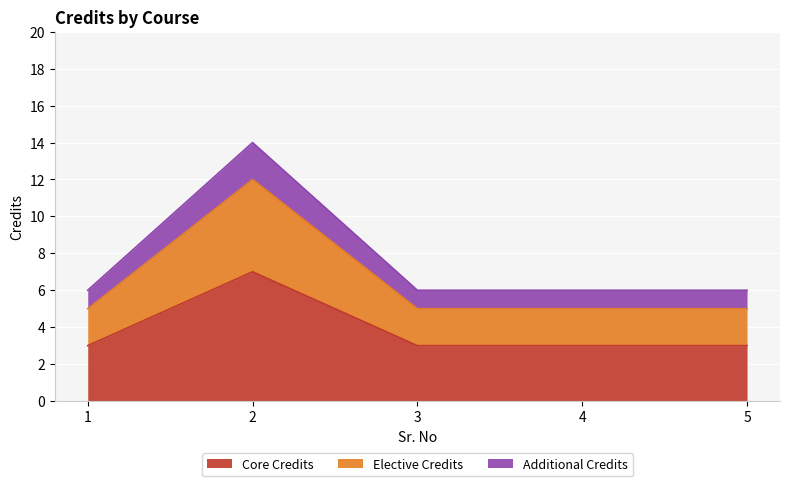

True or false: the data shows 5 at 2.

False